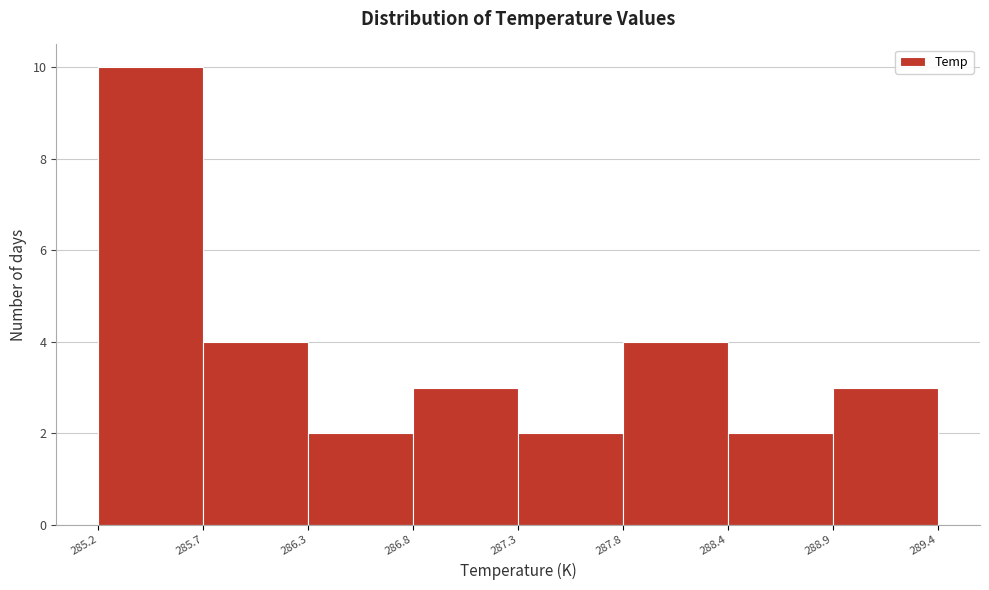

Reading right to left, transcribe all the data shown in this chart.

3	2	4	2	3	2	4	10